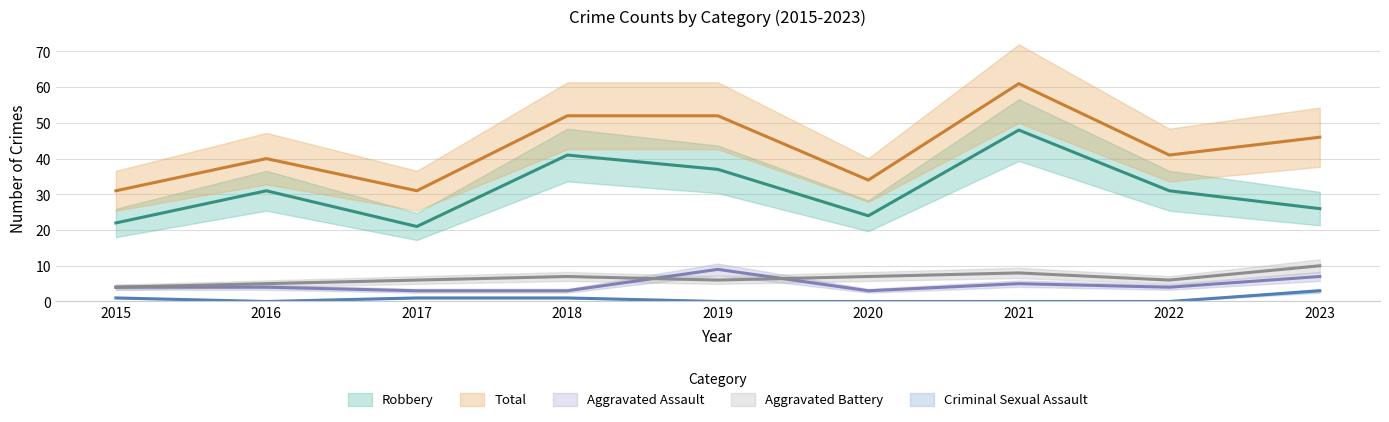

Reading left to right, extract all data points from this chart.

Aggravated Assault: 4	4	3	3	9	3	5	4	7
Aggravated Battery: 4	5	6	7	6	7	8	6	10
Criminal Sexual Assault: 1	0	1	1	0	0	0	0	3
Robbery: 22	31	21	41	37	24	48	31	26
Total: 31	40	31	52	52	34	61	41	46